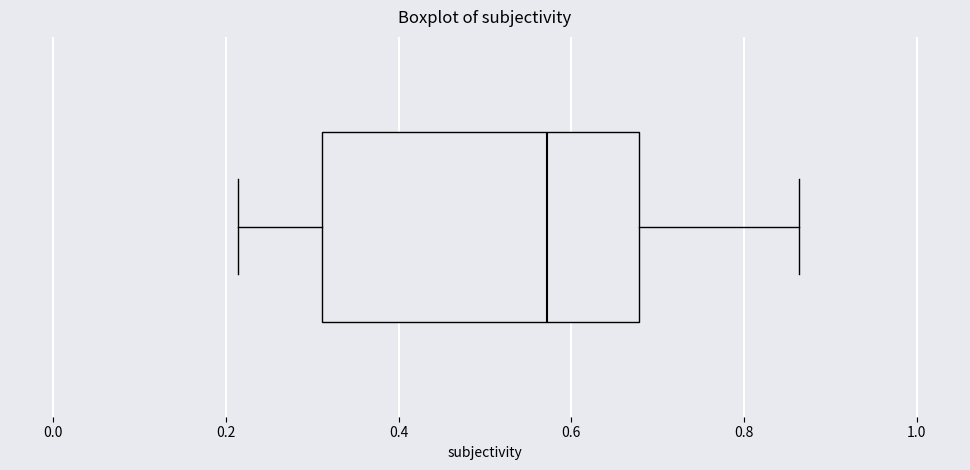

Where does the left whisker of the box end on the x-axis? The values are not printed on the chart, so give them approximately, as read against the axis.

0.22